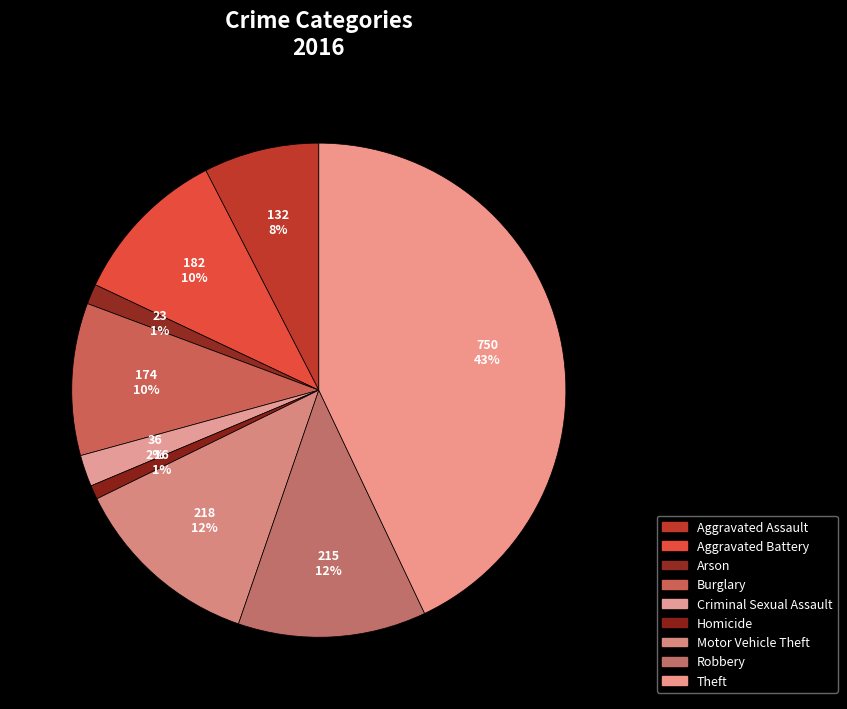

How many segments does this pie chart have?

9